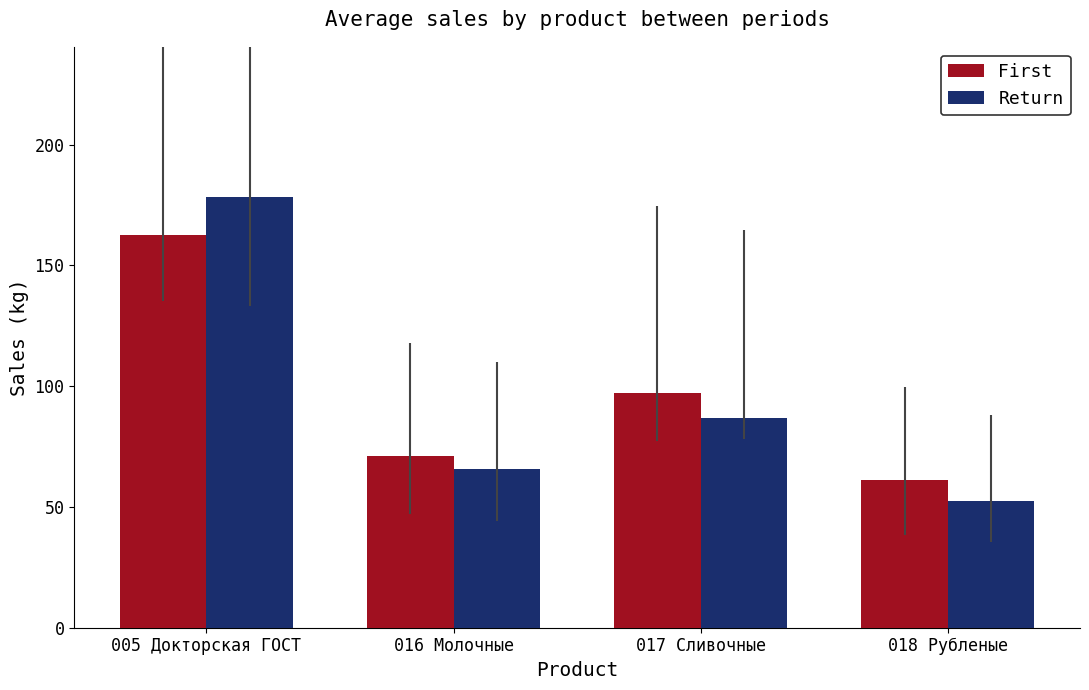

What is the difference between the second highest and second lowest values in the Return series?

21.1